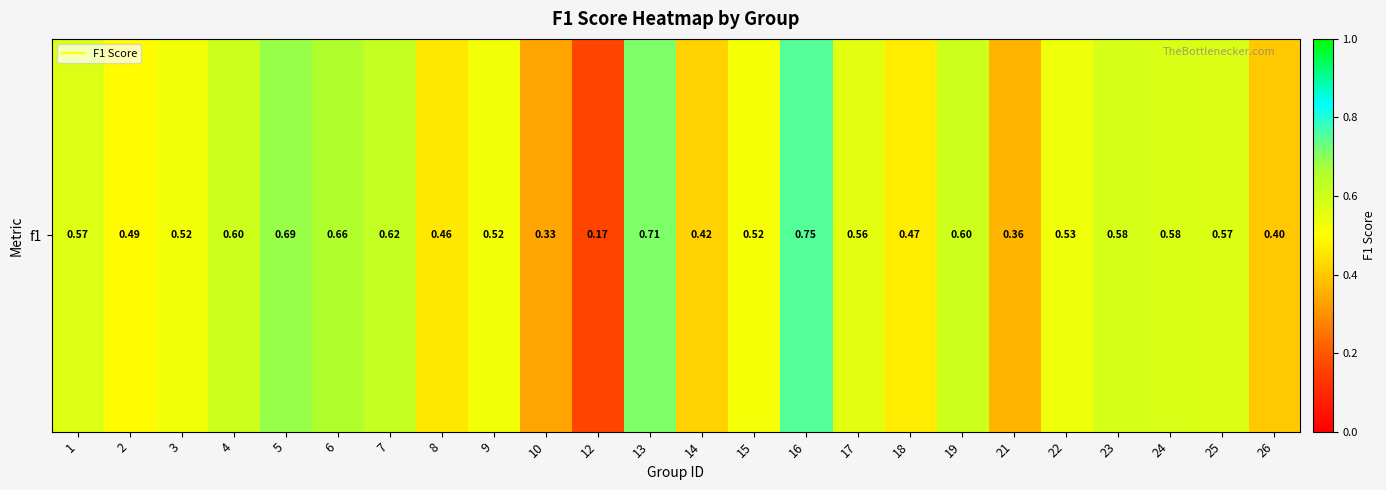

Rank the categories by value from lowest to highest.

12, 10, 21, 26, 14, 8, 18, 2, 15, 3, 9, 22, 17, 1, 25, 24, 23, 4, 19, 7, 6, 5, 13, 16